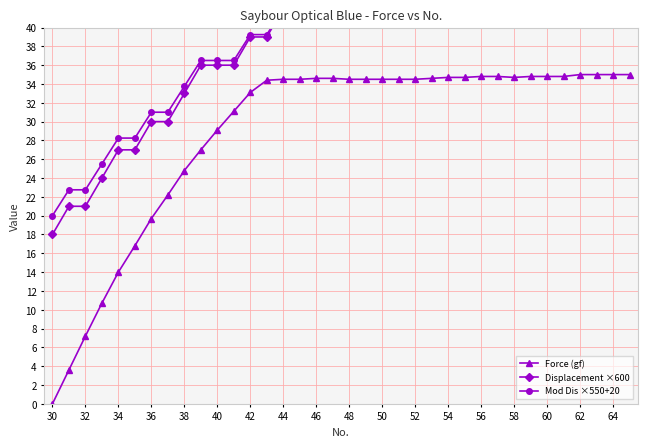

What is the maximum value for Force (gf)?

35.0